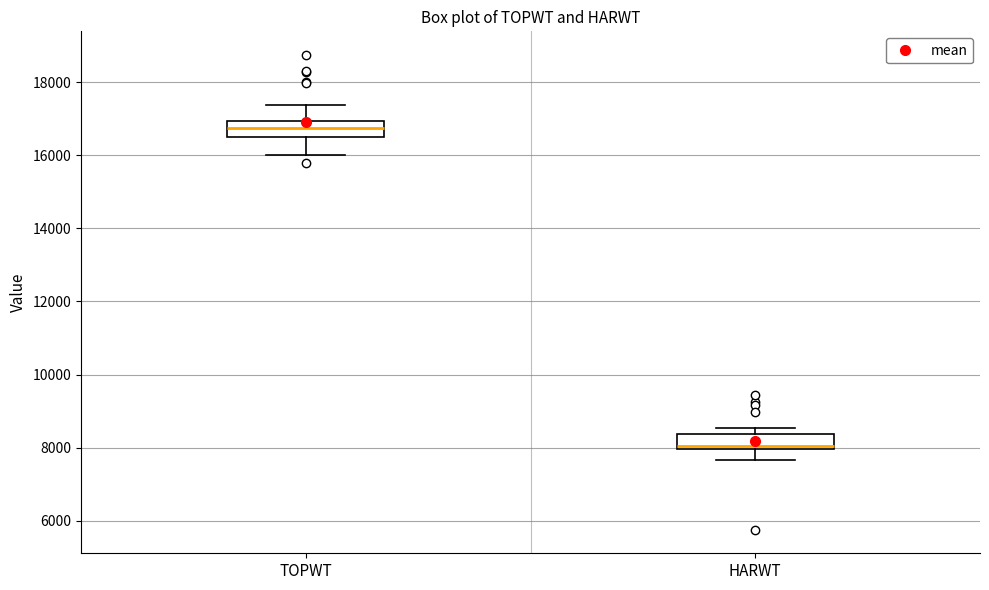

Where is the lower edge of the box for TOPWT on the y-axis? The values are not printed on the chart, so give them approximately, as read against the axis.

16400